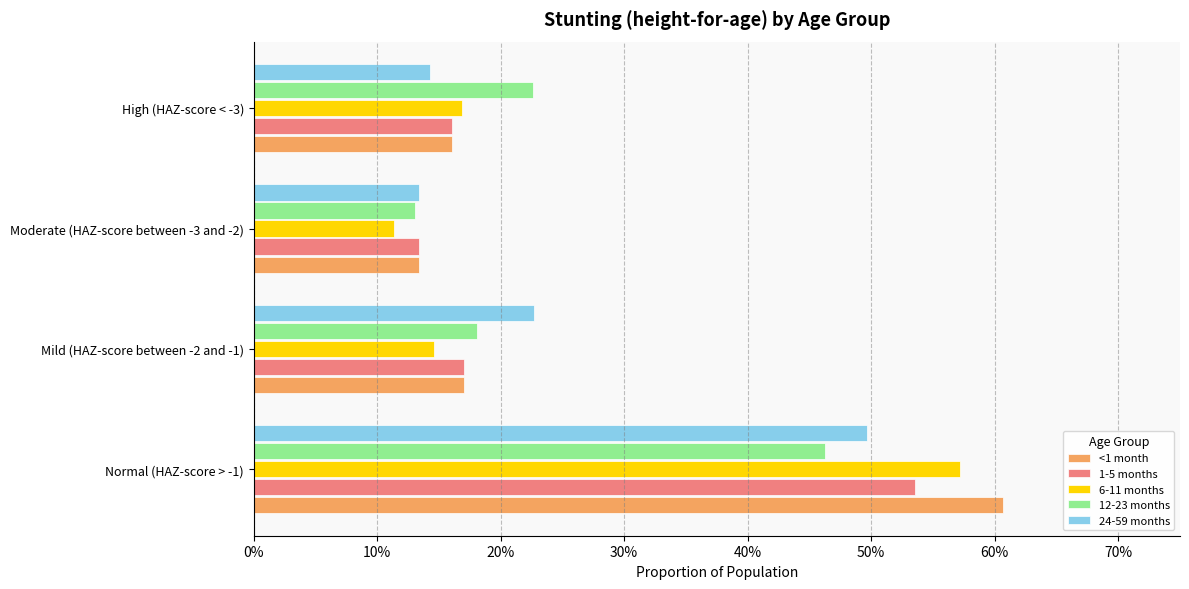

How many groups of bars are there?

4